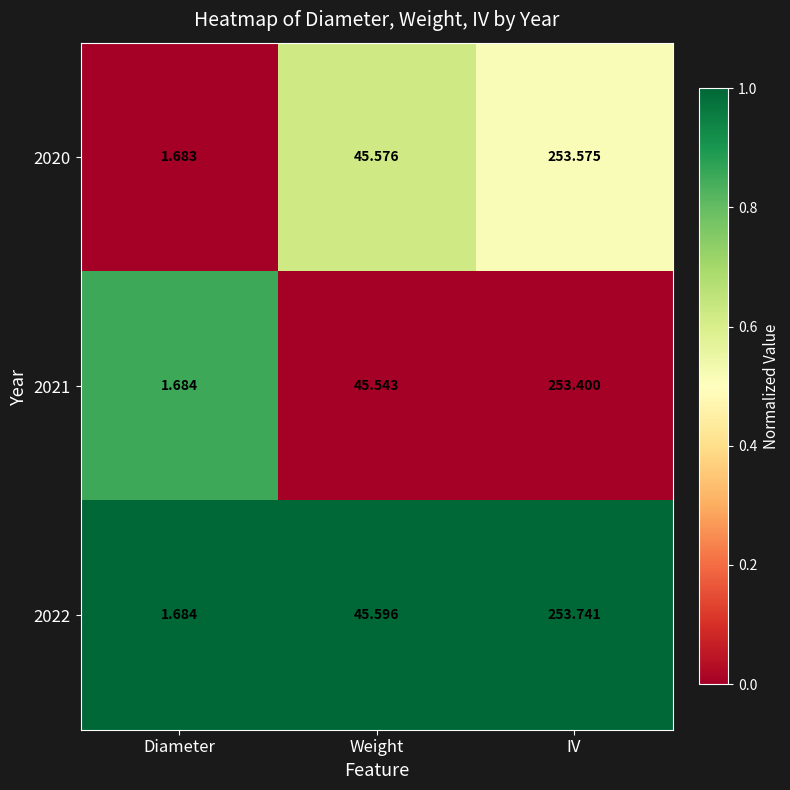

Where does the 2022 series first go above 45?

Weight